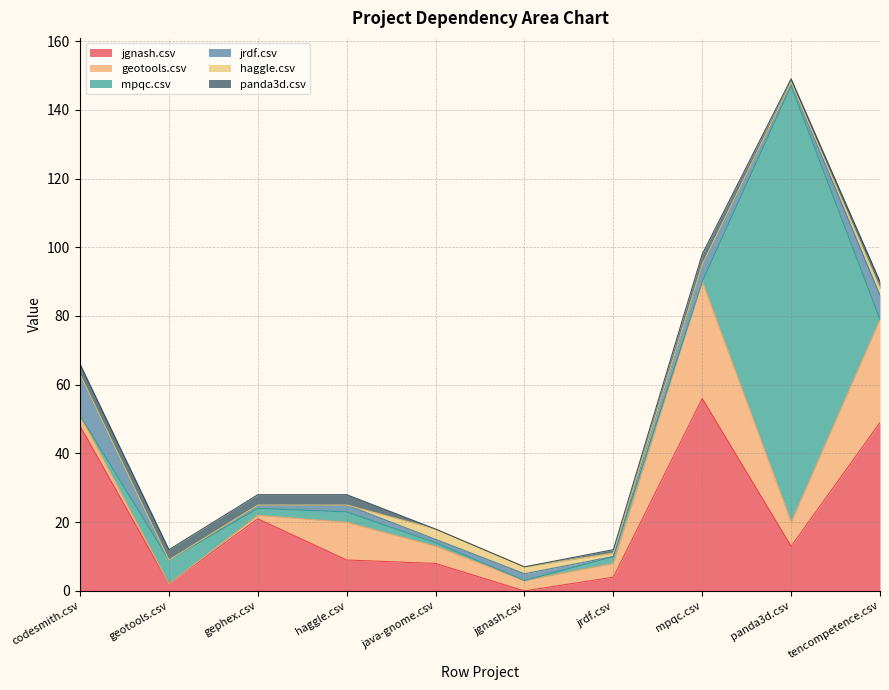

How many data points in jgnash.csv are less than 13?

5